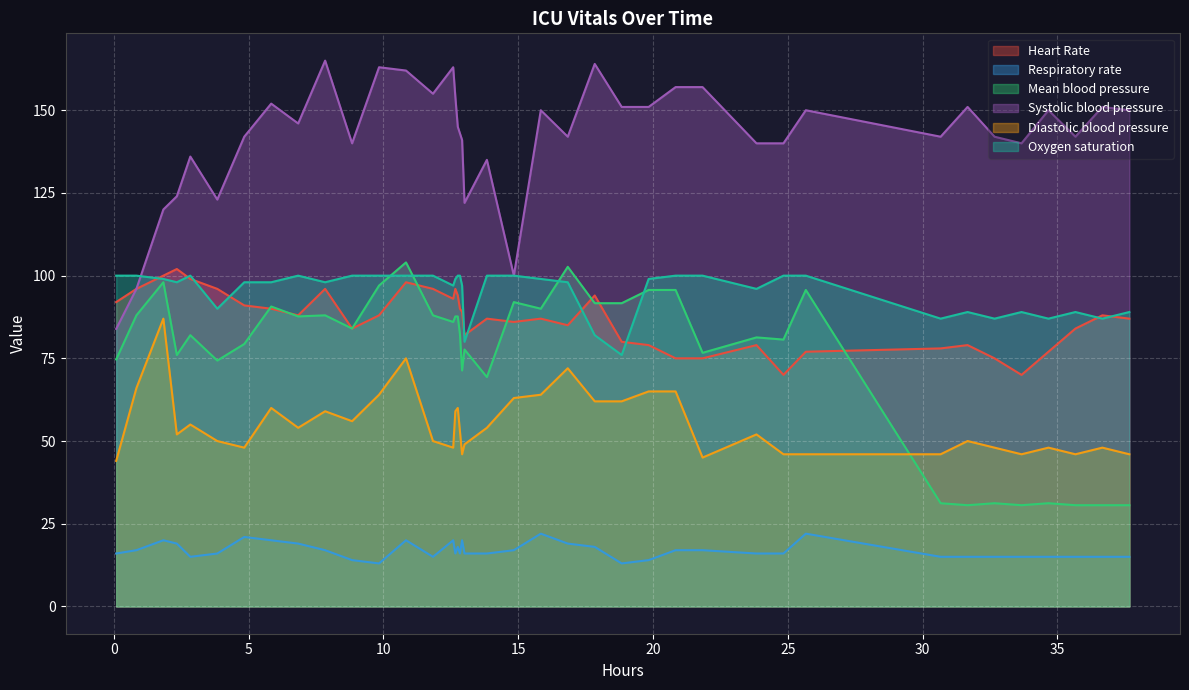

What is the maximum value for Systolic blood pressure?

165.0